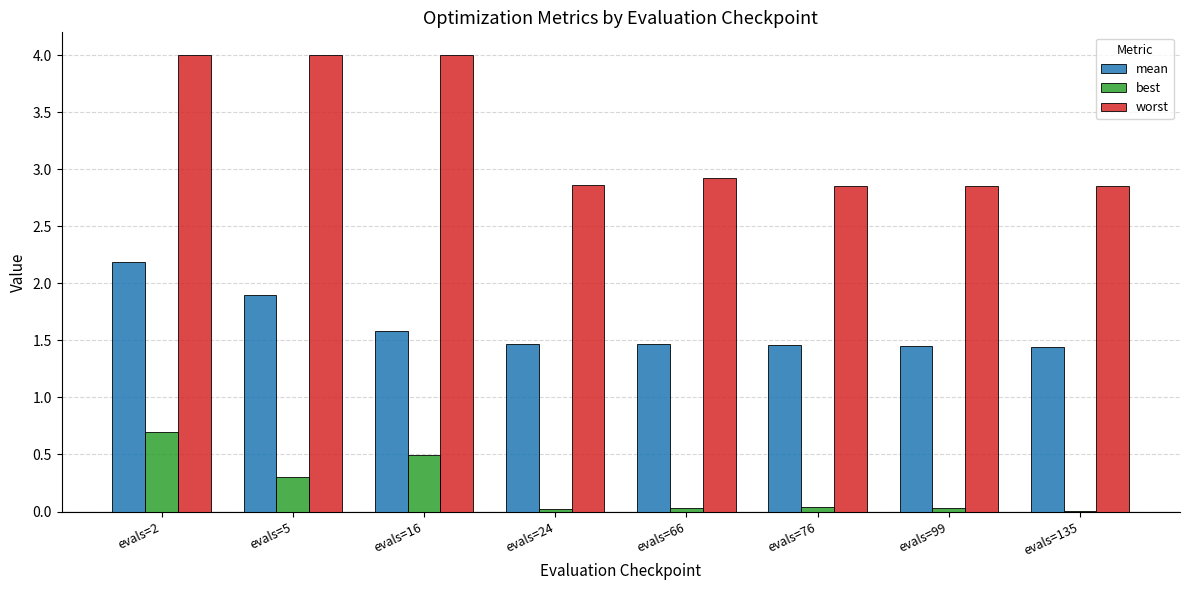

Is it true that best equals 0.0 at evals=76?

True